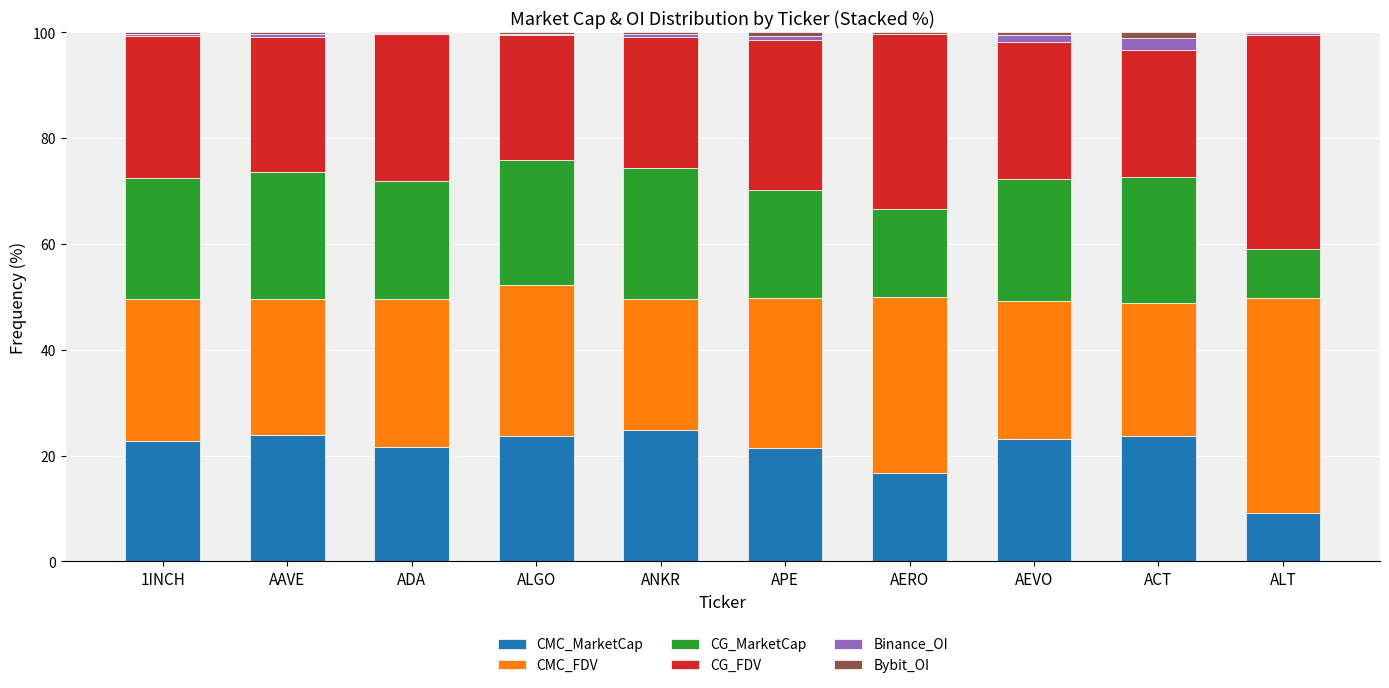

What is the total value across all series at AEVO?

100.0